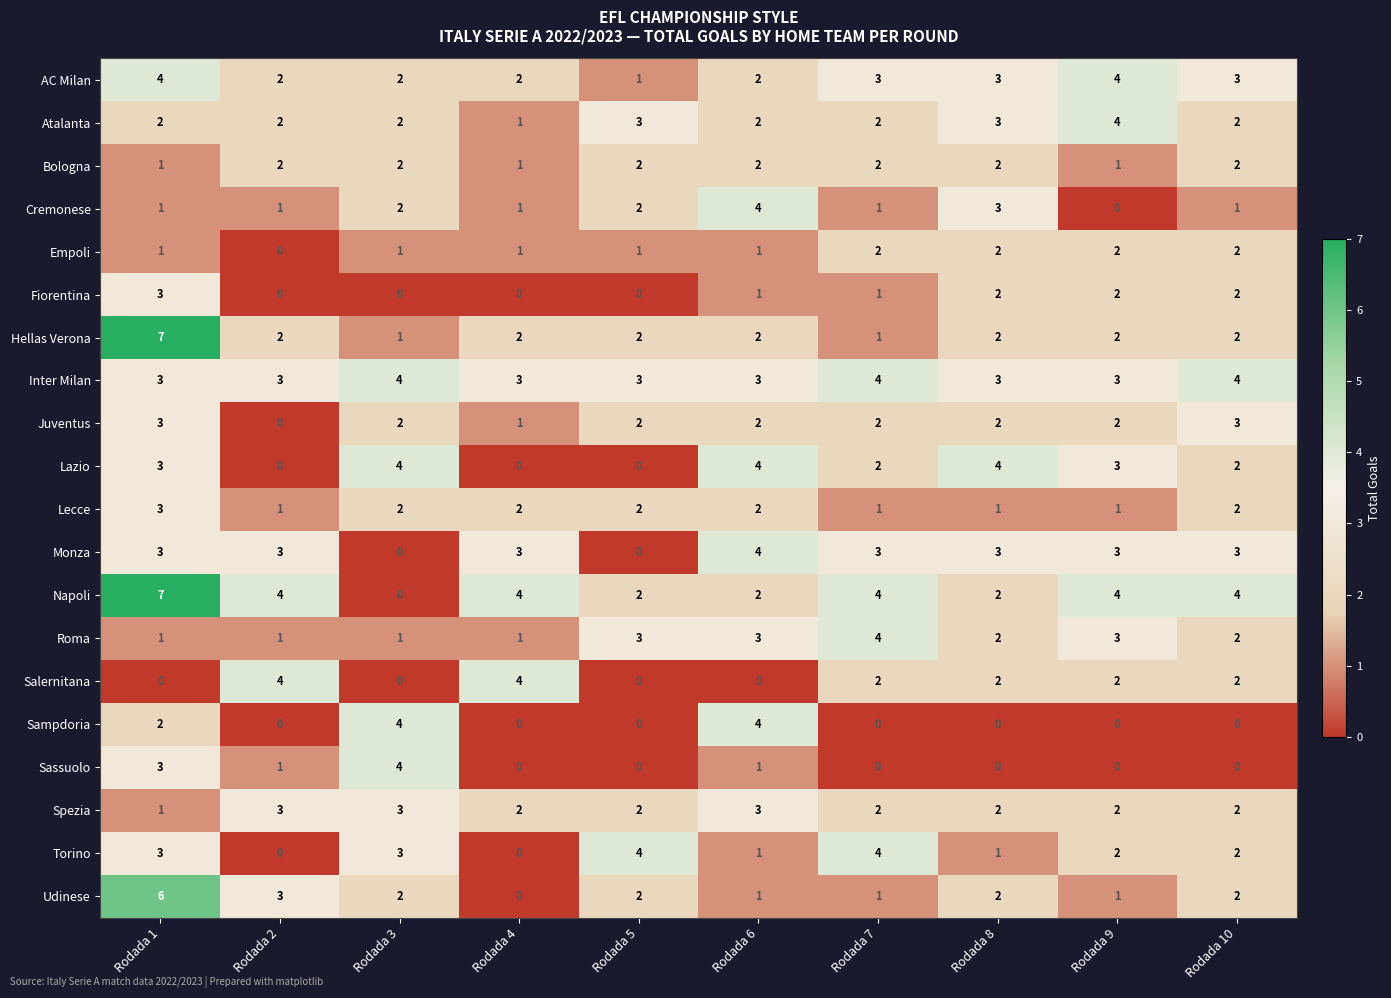

How many Spezia values are between 2 and 3?

9